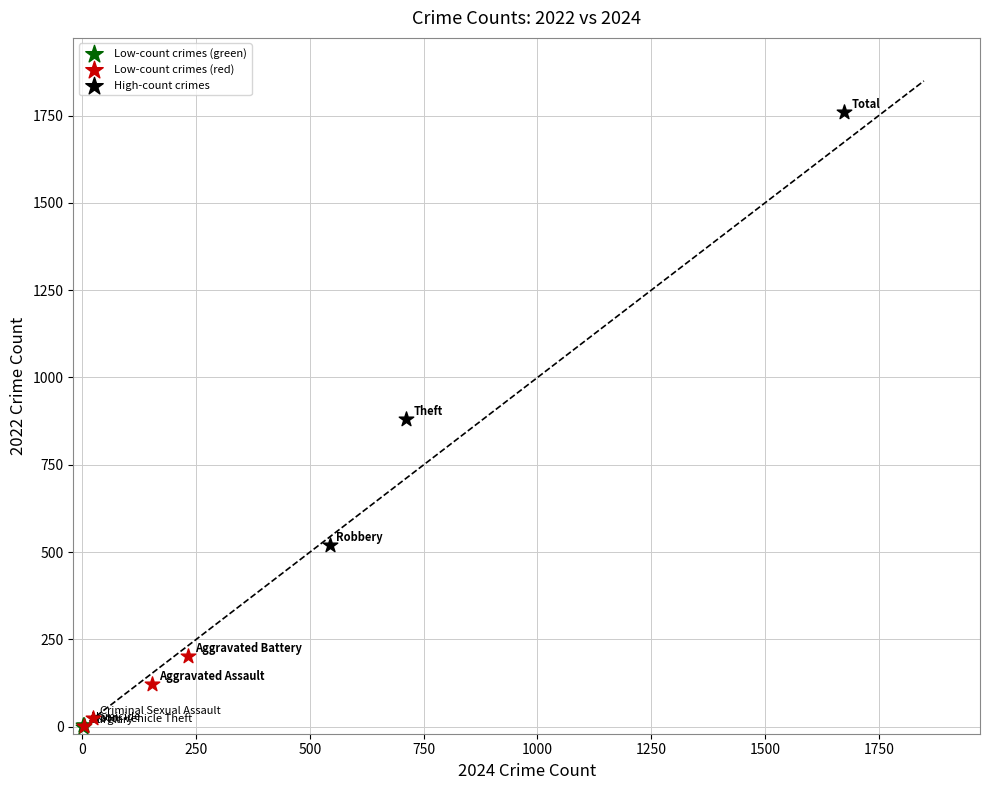

Which series has the largest Y range (max minus min)?

High-count crimes